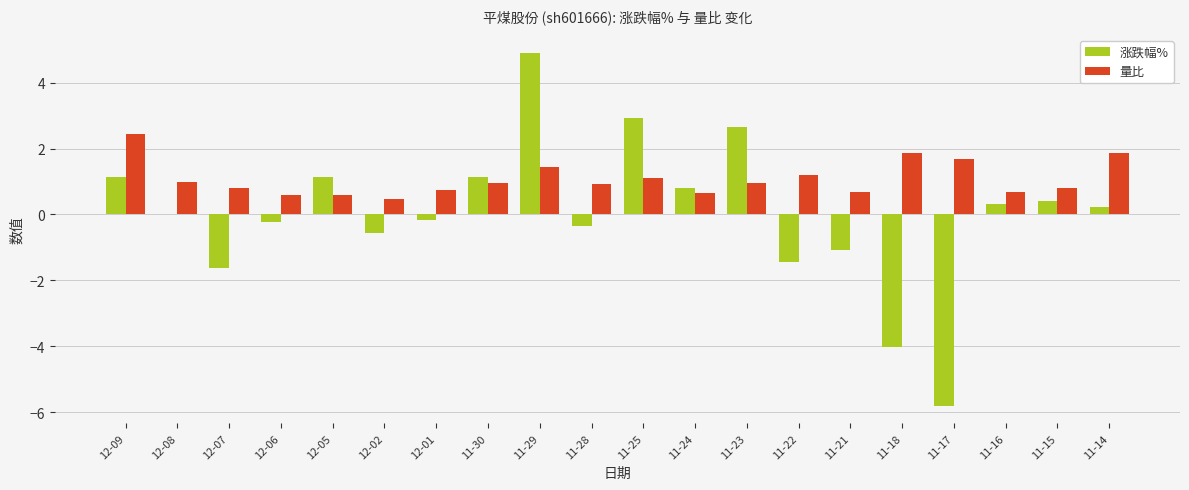

What value does the 量比 series have at 12-01?

0.7